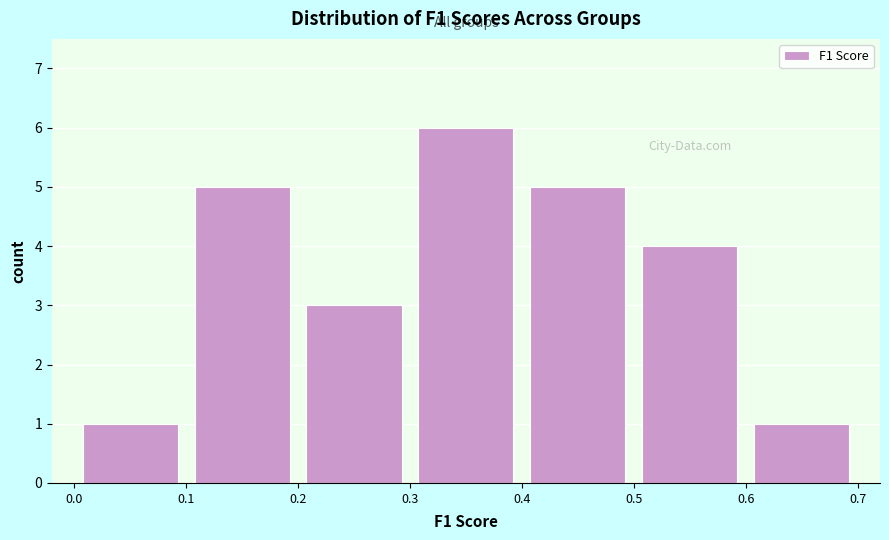

Reading left to right, list every bar in this chart as the range it spans on the x-axis followed by its height. The values are not printed on the chart, so give them approximately, as read against the axis.

0.0 to 0.1: 1
0.1 to 0.2: 5
0.2 to 0.3: 3
0.3 to 0.4: 6
0.4 to 0.5: 5
0.5 to 0.6: 4
0.6 to 0.7: 1